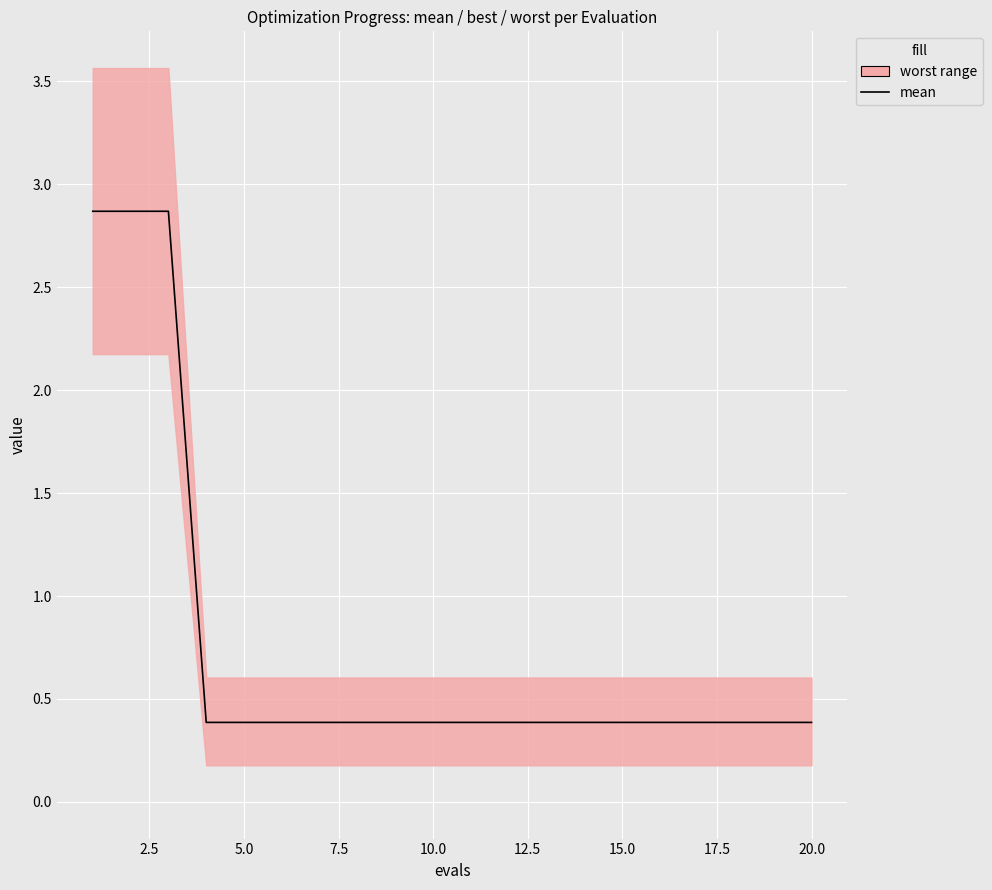

The chart shows a value of 0.2 at 10. True or false?

False